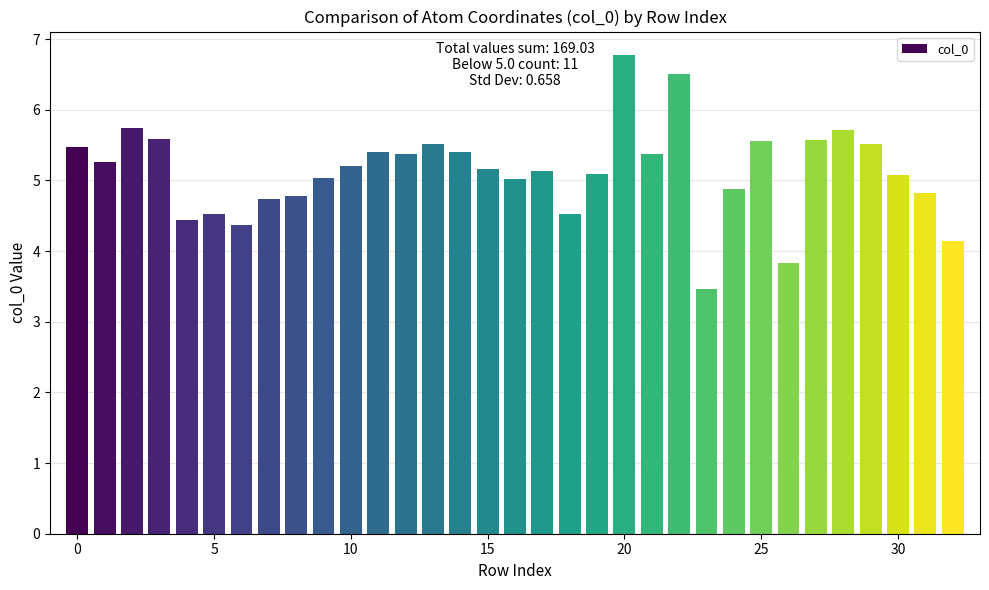

What is the value of the 16th bar from the left?

5.2